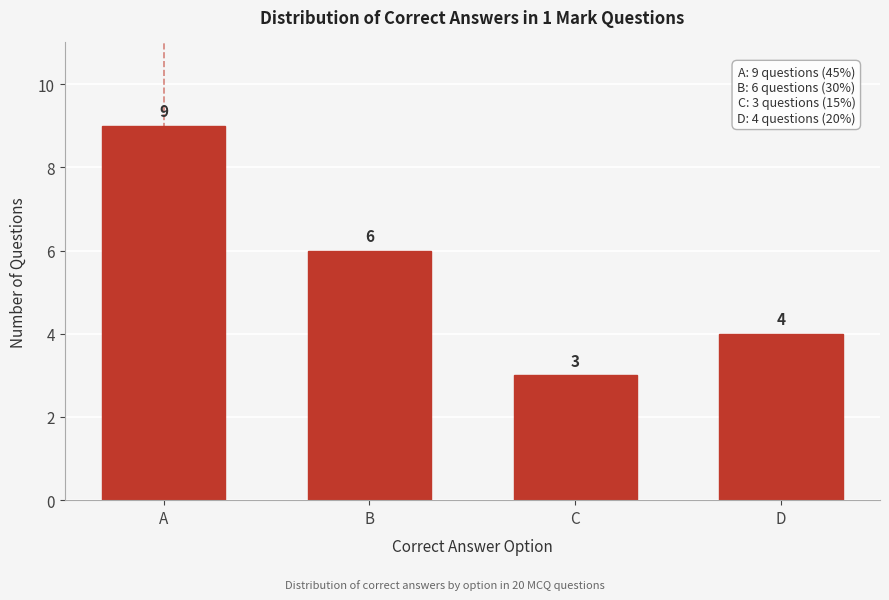

Reading left to right, what are all the values shown in this chart?

9	6	3	4